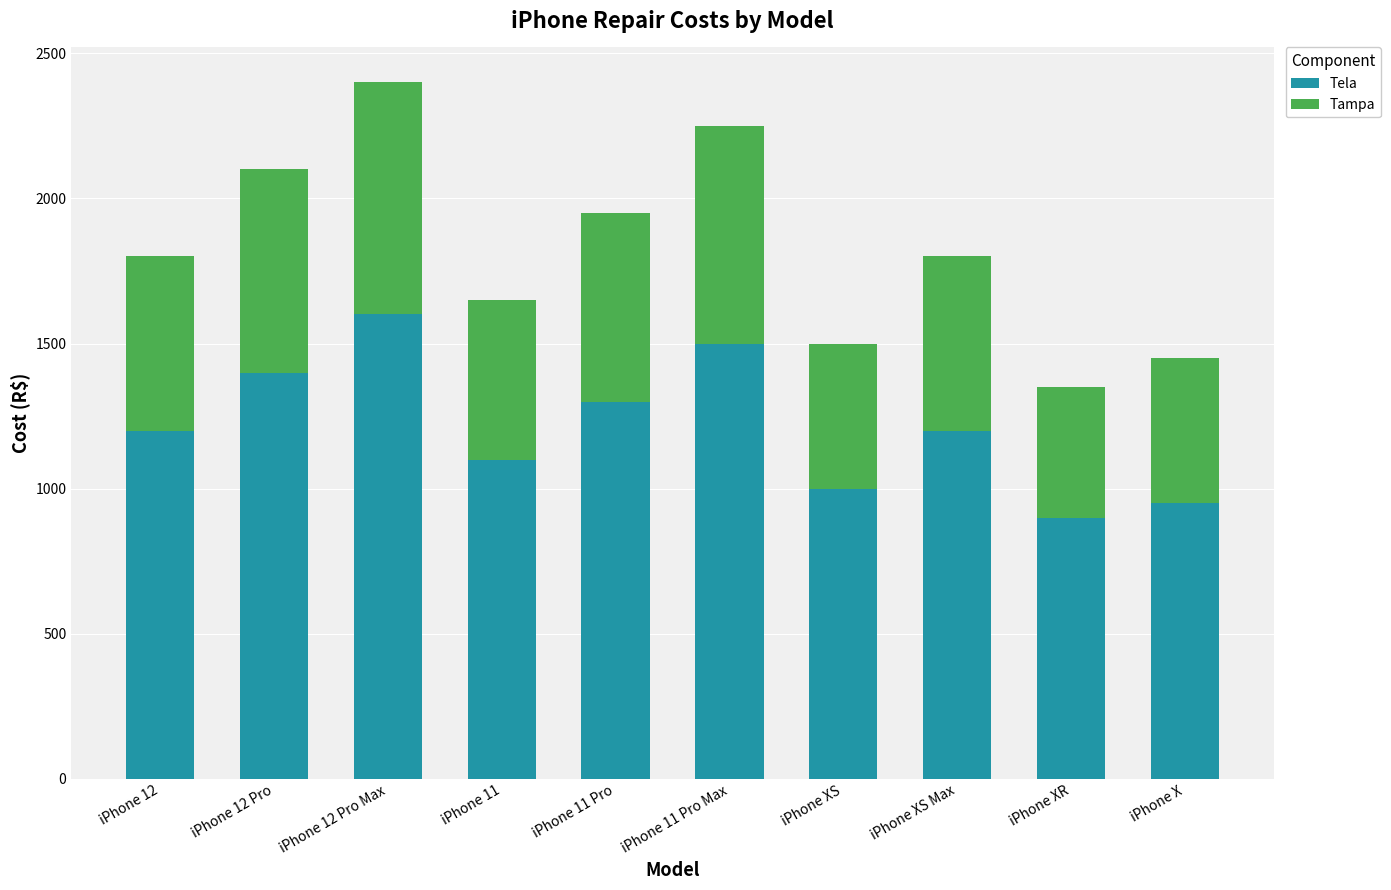

Reading left to right, transcribe the values for Tela.

iPhone 12=1200	iPhone 12 Pro=1400	iPhone 12 Pro Max=1600	iPhone 11=1100	iPhone 11 Pro=1300	iPhone 11 Pro Max=1500	iPhone XS=1000	iPhone XS Max=1200	iPhone XR=900	iPhone X=950